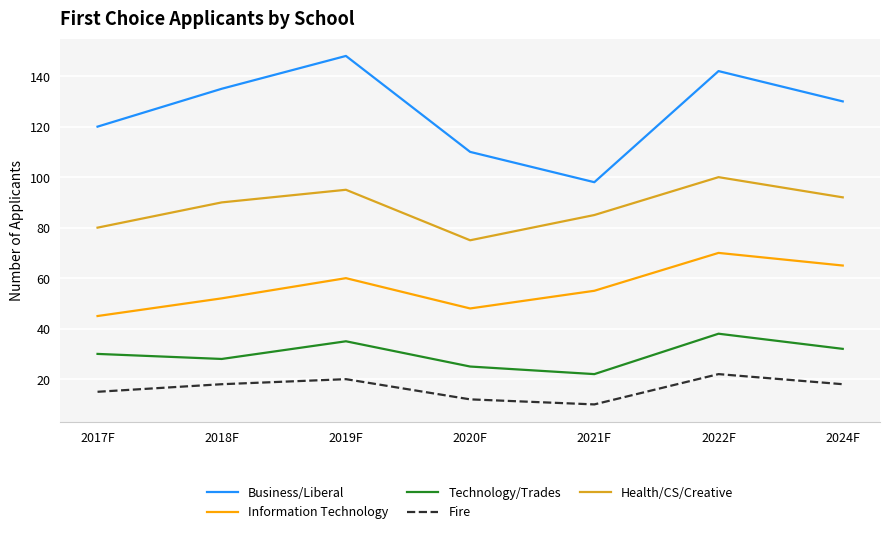

What is the sum of the Information Technology values at 2021F and 2020F?

103